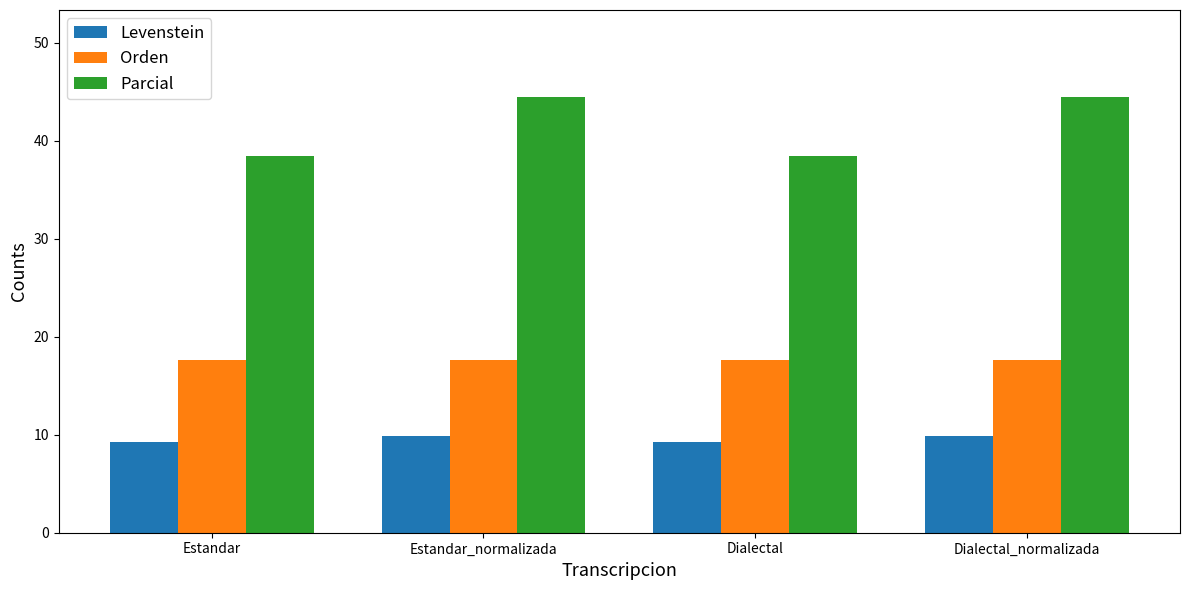

What is the label of the 3rd bar from the right?

Estandar_normalizada